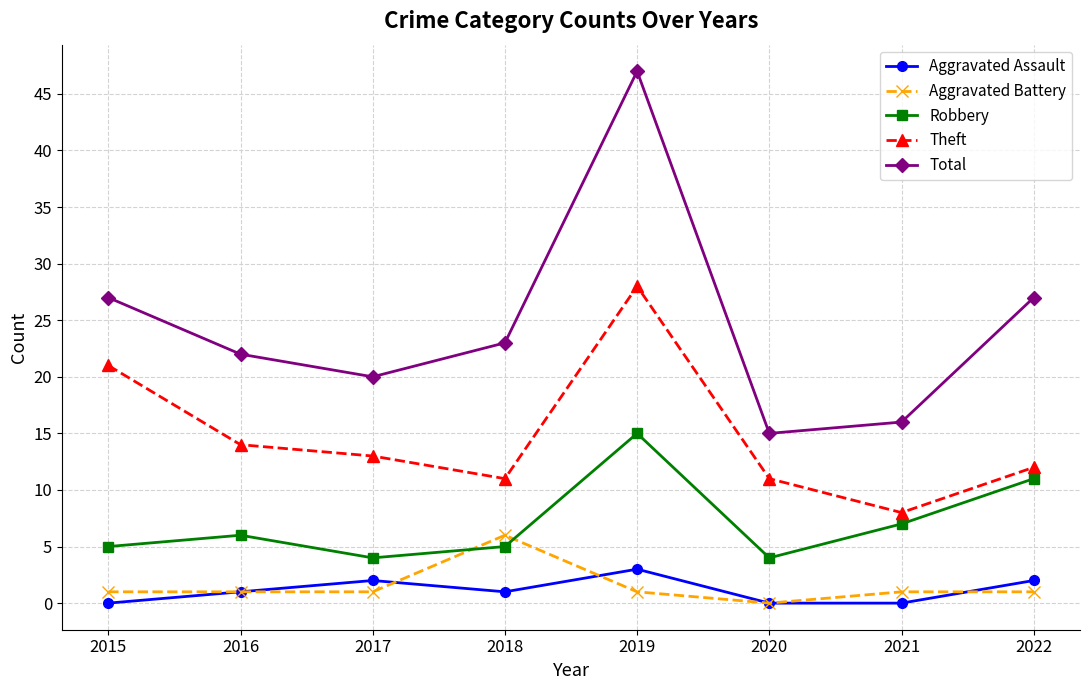

Which series has the largest total across all categories?

Total